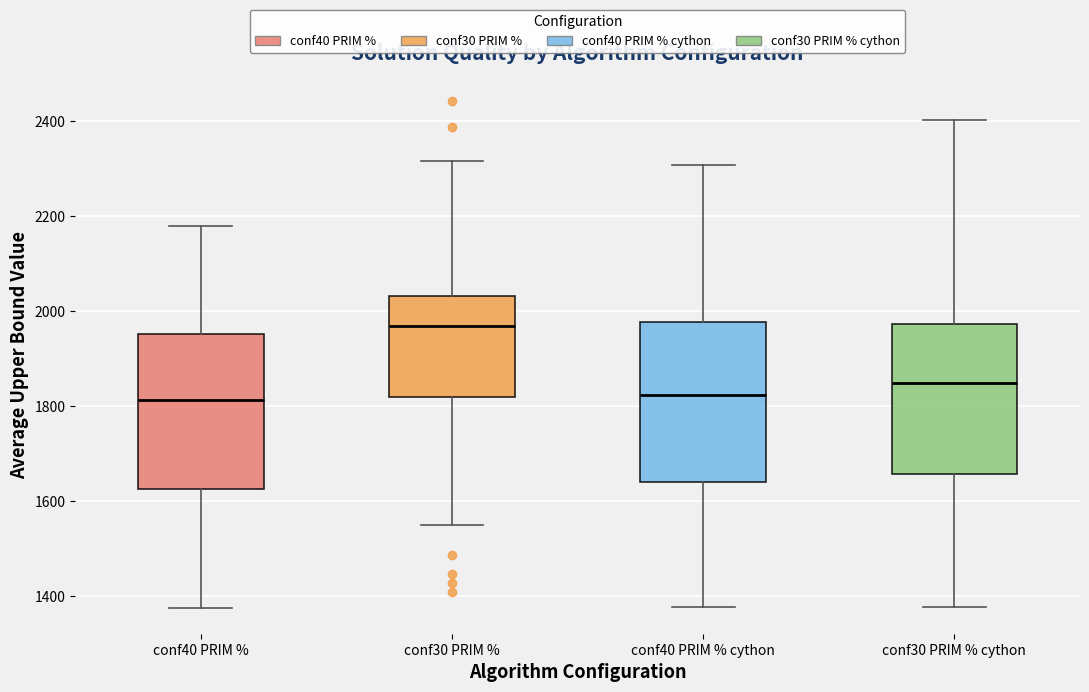

Where is the lower edge of the box for conf30 PRIM % cython on the y-axis? The values are not printed on the chart, so give them approximately, as read against the axis.

1660